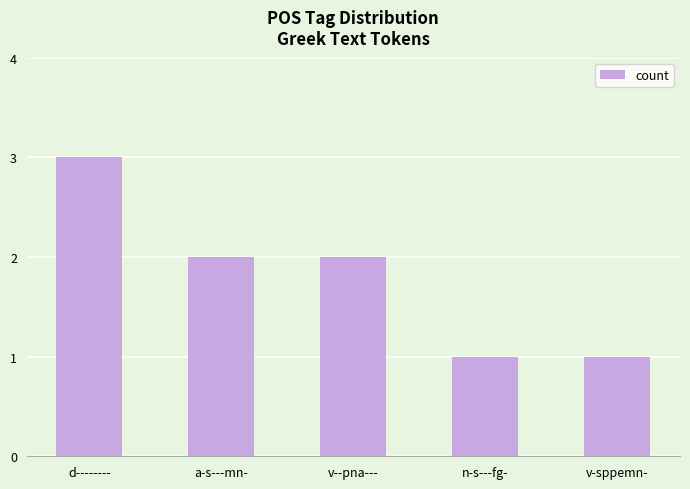

What is the difference between the values at n-s---fg- and v--pna---?

1